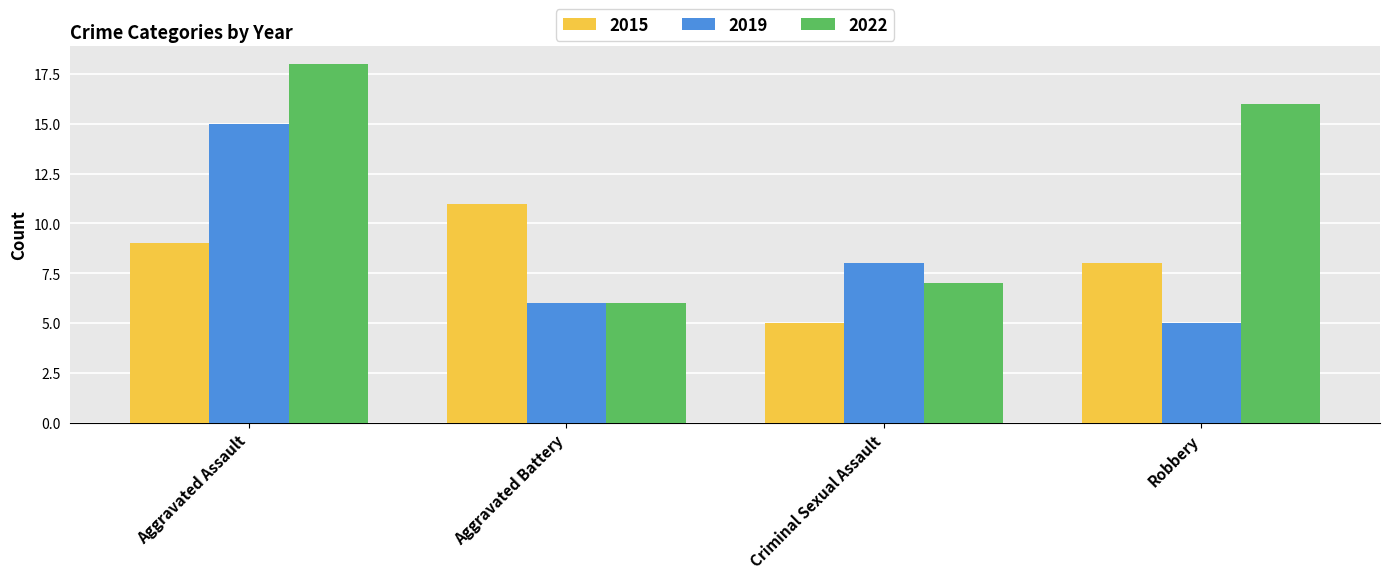

How many values in the 2015 series are below 9?

2